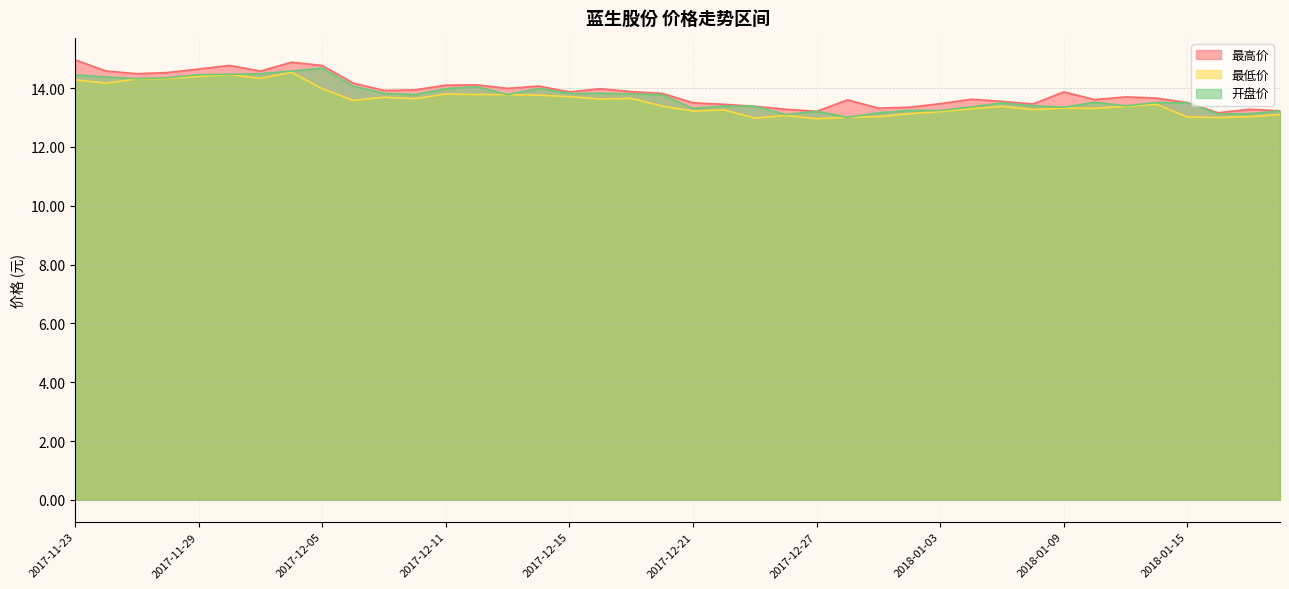

True or false: 最低价 has a value of 14.4 at 2017-11-29.

True